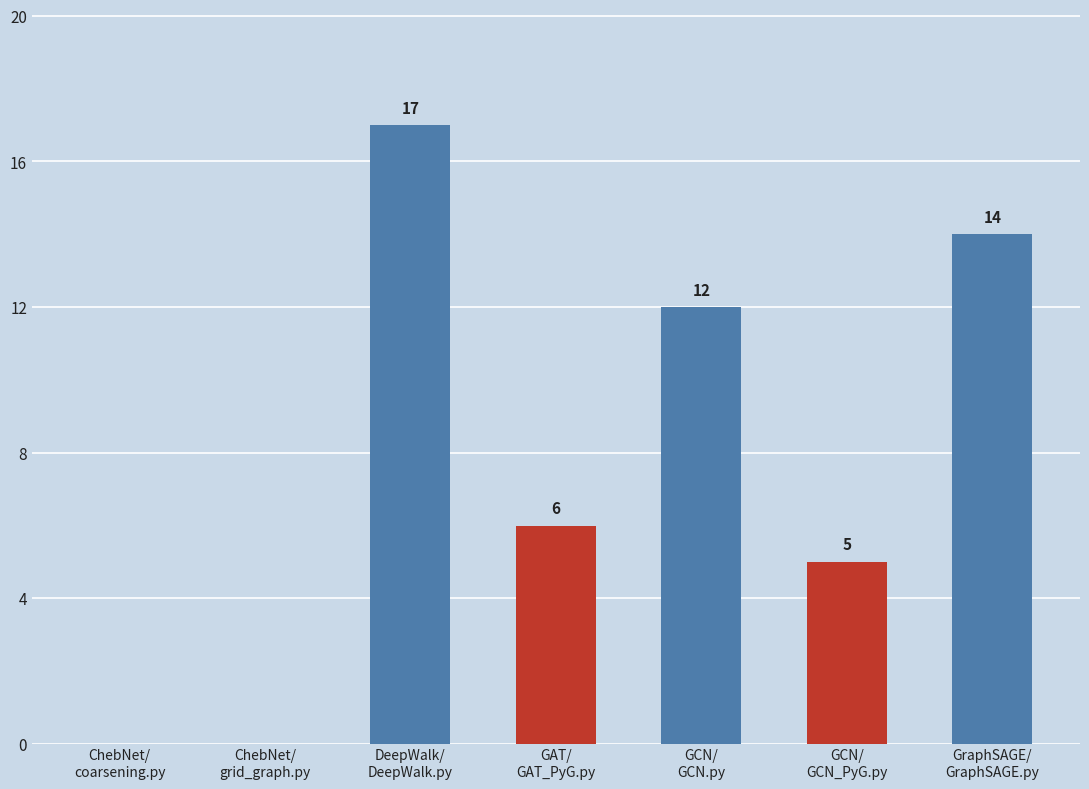

What is the average value?

8